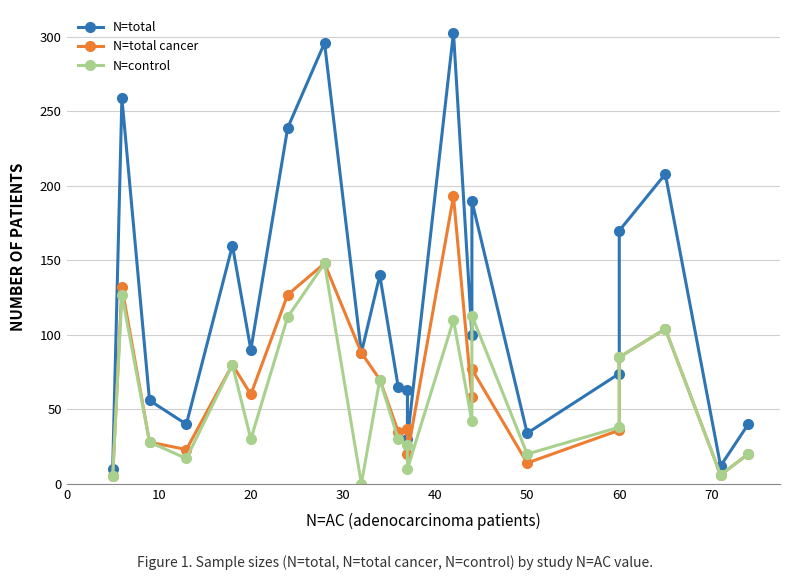

What is the difference between the second highest and second lowest values in the N=control series?

122